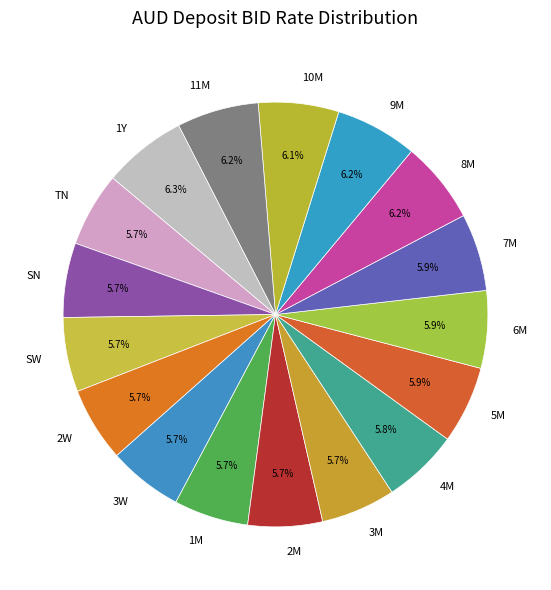

Approximately how many times larger is the value at 5M compared to SW?

1.0